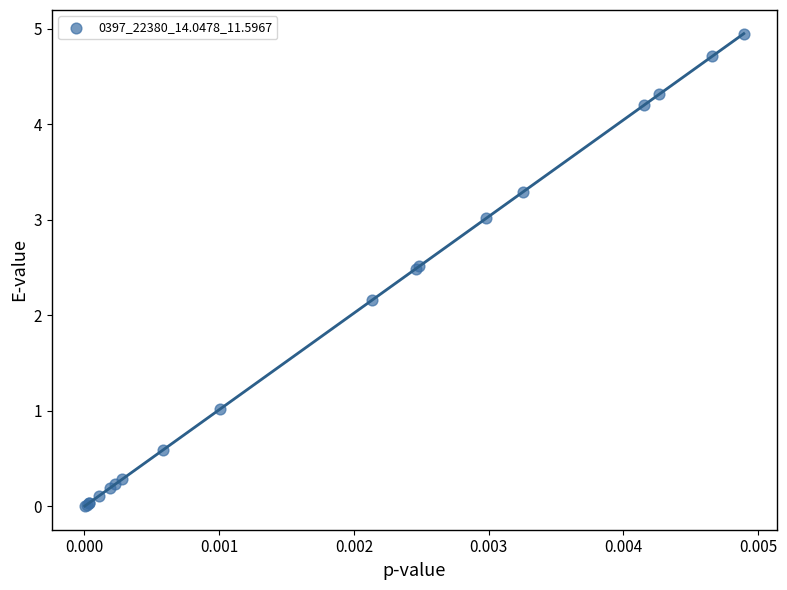

What Y value in the scatter plot is closest to 2?

2.2